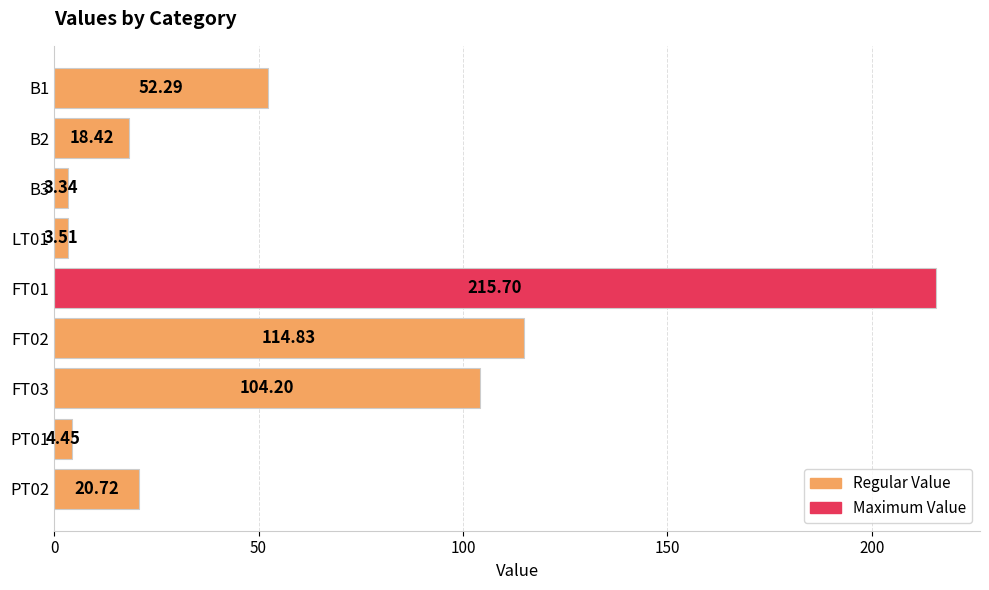

What is the difference between the maximum and minimum values?

212.4